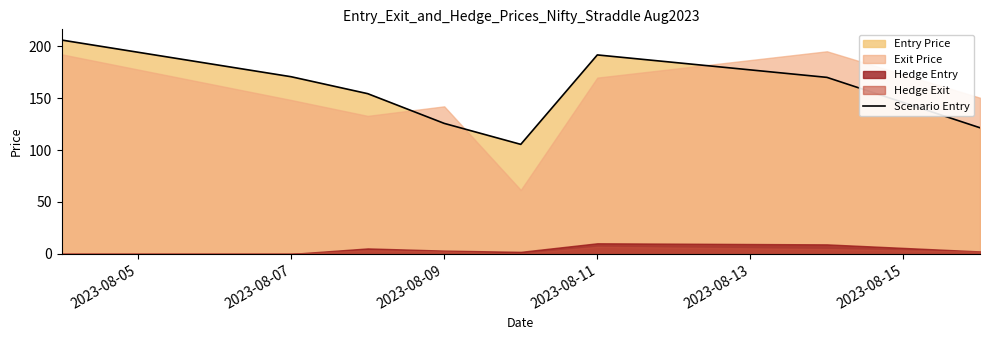

What is the lowest value of the Scenario Entry series?

105.5